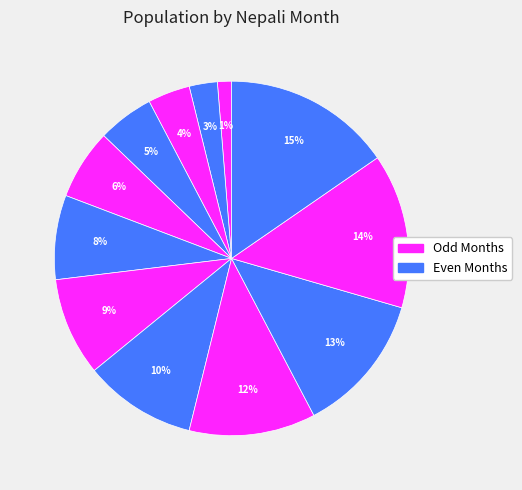

How many segments does this pie chart have?

12